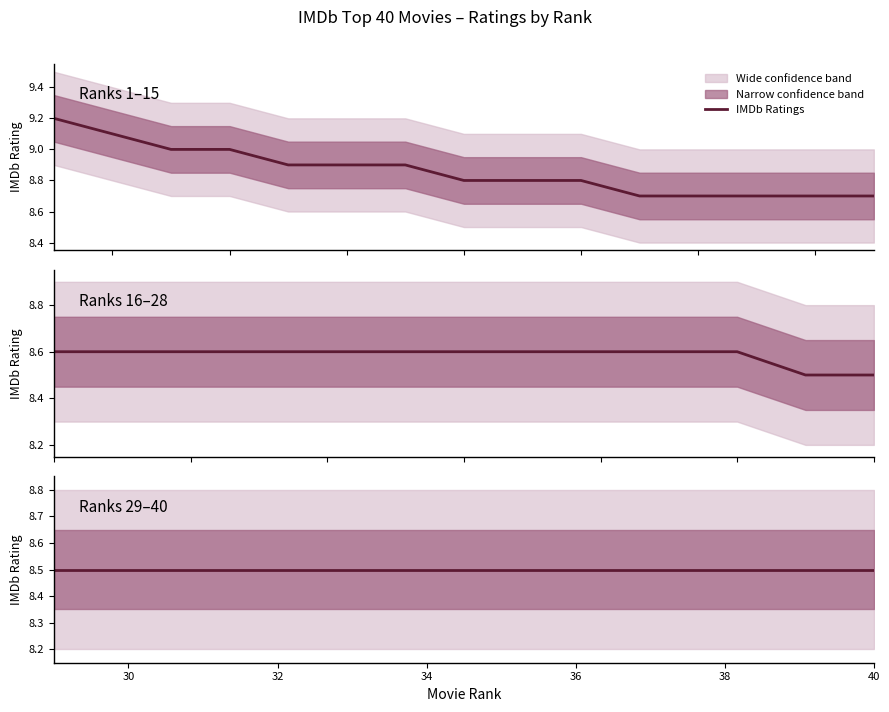

Reading right to left, transcribe all the data shown in this chart.

IMDb Ratings: 8.5	8.5	8.5	8.5	8.5	8.5	8.5	8.5	8.5	8.5	8.5	8.5	8.5	8.5	8.6	8.6	8.6	8.6	8.6	8.6	8.6	8.6	8.6	8.6	8.6	8.7	8.7	8.7	8.7	8.7	8.8	8.8	8.8	8.9	8.9	8.9	9.0	9.0	9.1	9.2
Rating Upper: 8.7	8.7	8.7	8.7	8.7	8.7	8.7	8.7	8.7	8.7	8.7	8.7	8.7	8.7	8.8	8.8	8.8	8.8	8.8	8.8	8.8	8.8	8.8	8.8	8.8	8.8	8.8	8.8	8.8	8.8	8.9	8.9	8.9	9.1	9.1	9.1	9.2	9.2	9.2	9.3
Rating Lower: 8.3	8.3	8.3	8.3	8.3	8.3	8.3	8.3	8.3	8.3	8.3	8.3	8.3	8.3	8.4	8.4	8.4	8.4	8.4	8.4	8.4	8.4	8.4	8.4	8.4	8.6	8.6	8.6	8.6	8.6	8.7	8.7	8.7	8.8	8.8	8.8	8.8	8.8	8.9	9.1
Rating Wide Upper: 8.8	8.8	8.8	8.8	8.8	8.8	8.8	8.8	8.8	8.8	8.8	8.8	8.8	8.8	8.9	8.9	8.9	8.9	8.9	8.9	8.9	8.9	8.9	8.9	8.9	9.0	9.0	9.0	9.0	9.0	9.1	9.1	9.1	9.2	9.2	9.2	9.3	9.3	9.4	9.5
Rating Wide Lower: 8.2	8.2	8.2	8.2	8.2	8.2	8.2	8.2	8.2	8.2	8.2	8.2	8.2	8.2	8.3	8.3	8.3	8.3	8.3	8.3	8.3	8.3	8.3	8.3	8.3	8.4	8.4	8.4	8.4	8.4	8.5	8.5	8.5	8.6	8.6	8.6	8.7	8.7	8.8	8.9